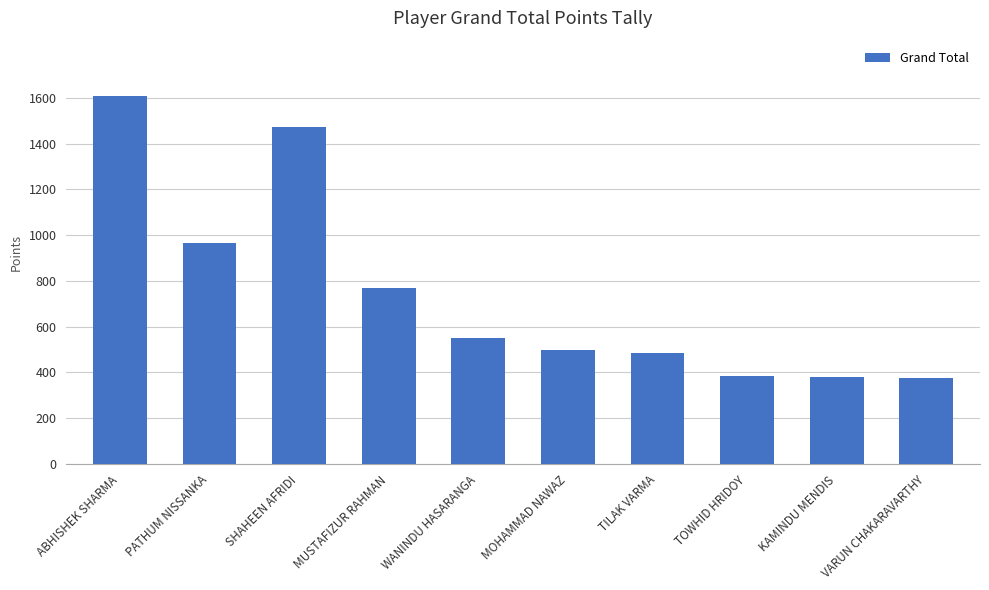

What is the minimum value shown in the chart?

375